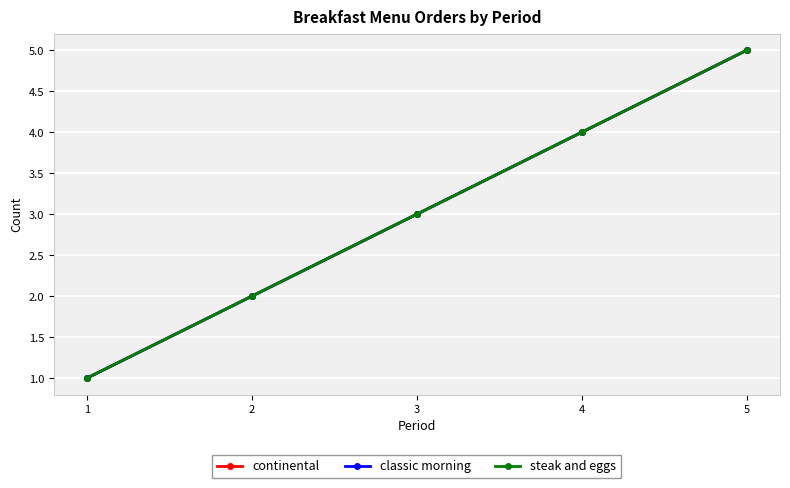

At which label does steak and eggs reach its minimum?

1